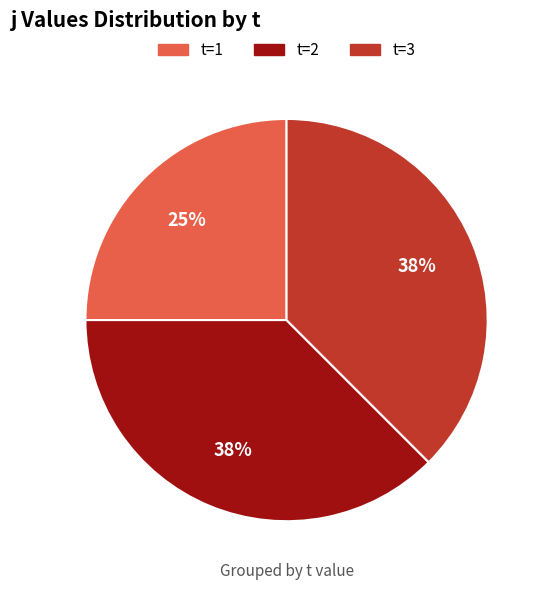

Is there any slice that represents more than half of the pie?

No